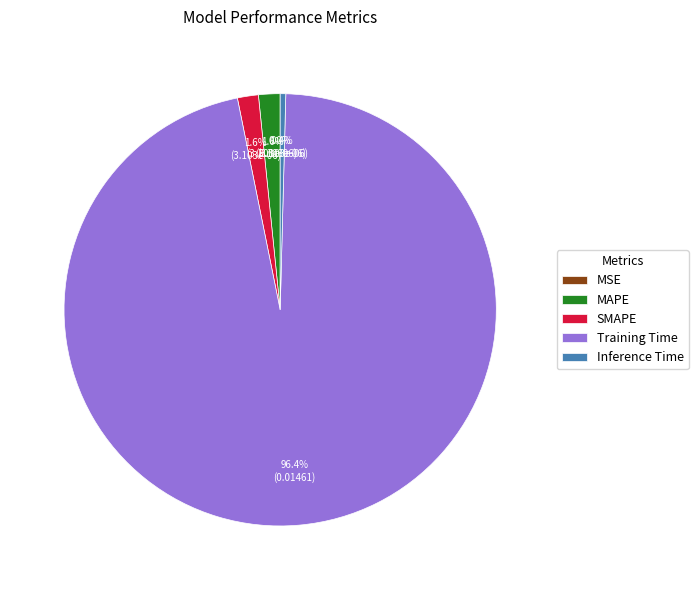

Combined, what portion of the pie is Inference Time and MAPE?

2.0%